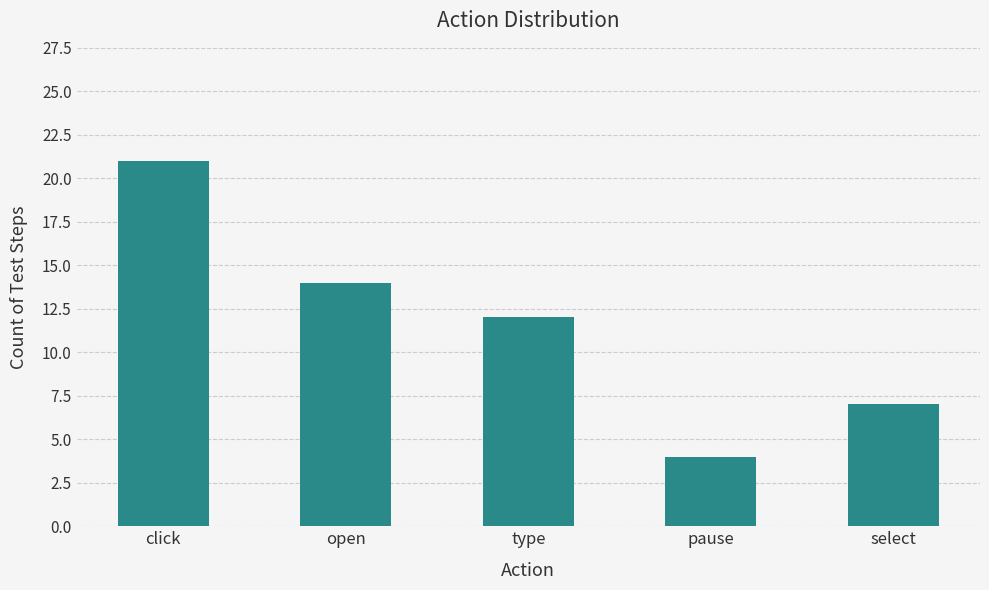

What is the difference between the values at select and open?

7